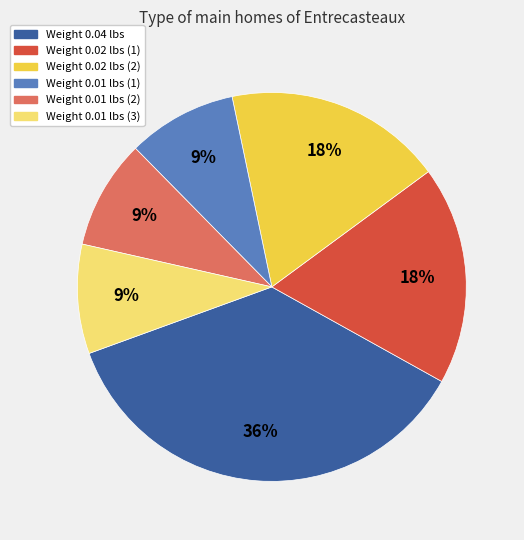

Count the number of slices in the pie.

6